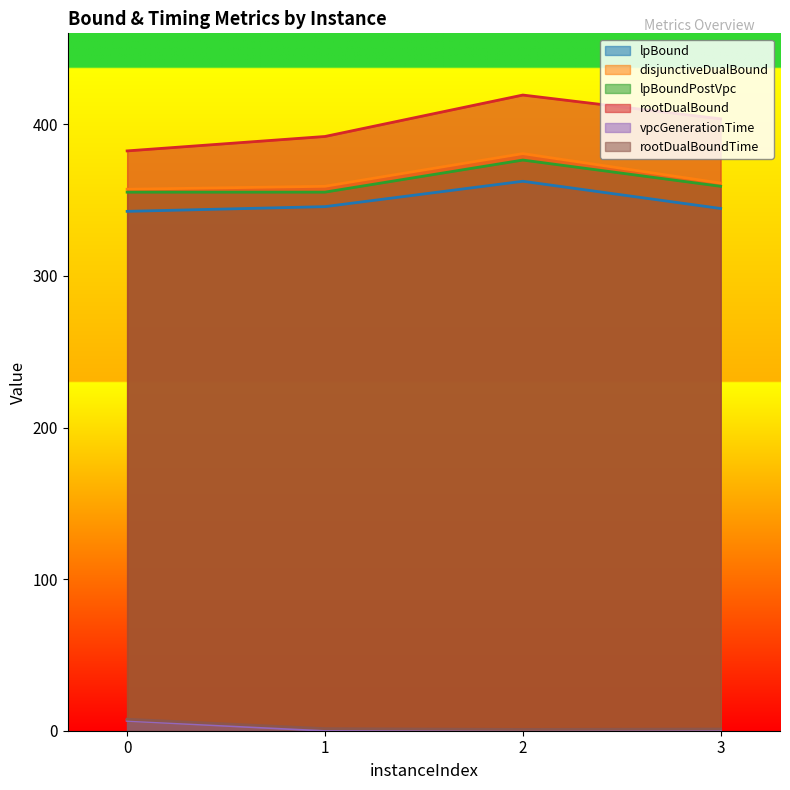

At which category is the sum across all series the highest?

2